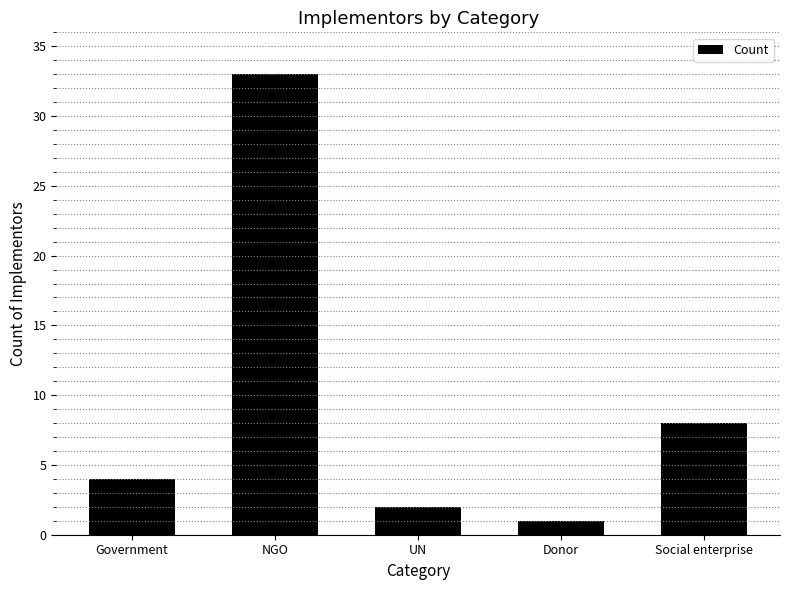

The chart shows a value of 51 at NGO. True or false?

False